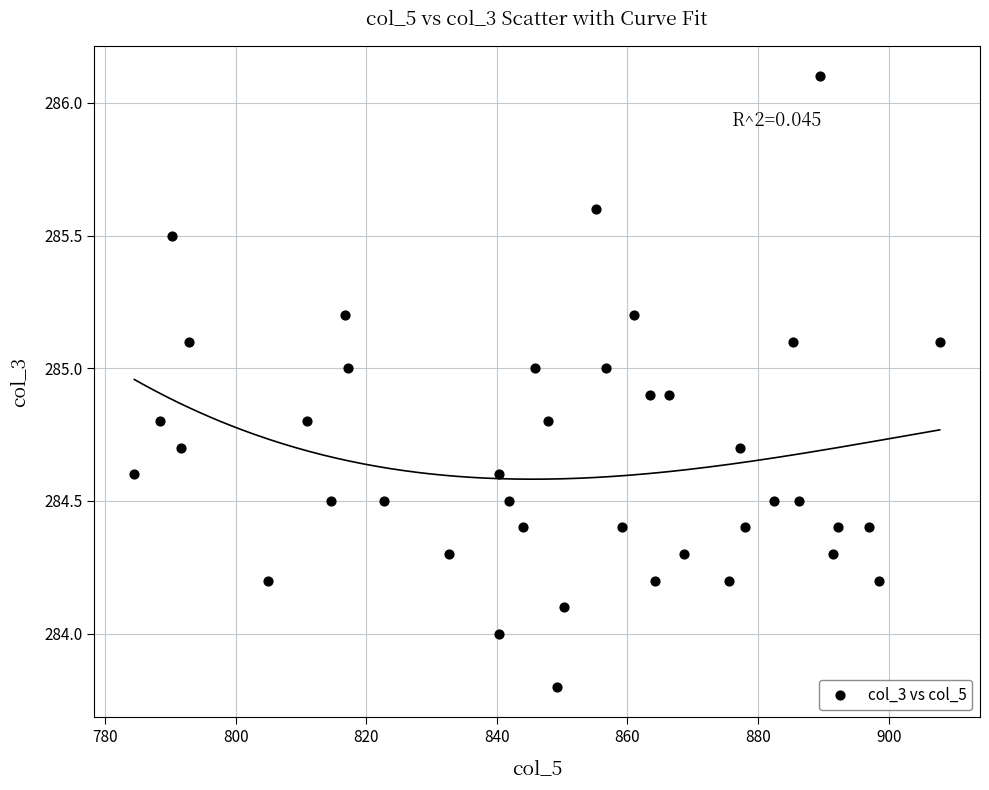

What is the range of Y values (max minus min)?

2.3